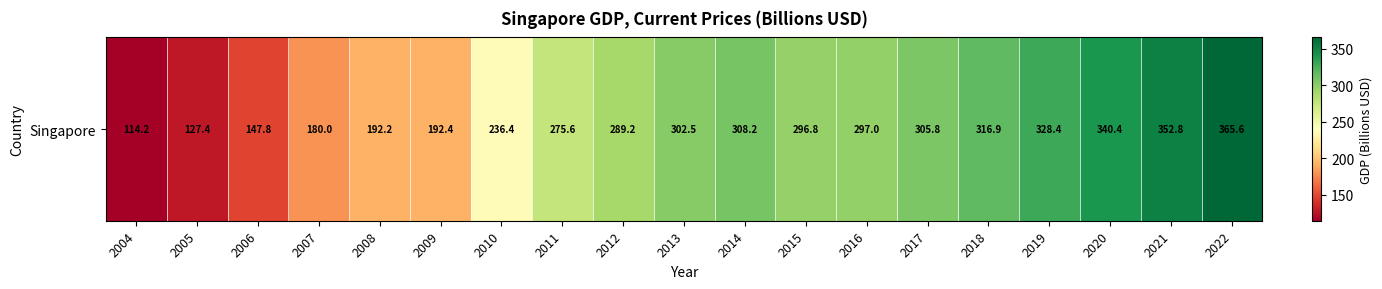

What is the smallest value displayed?

114.2